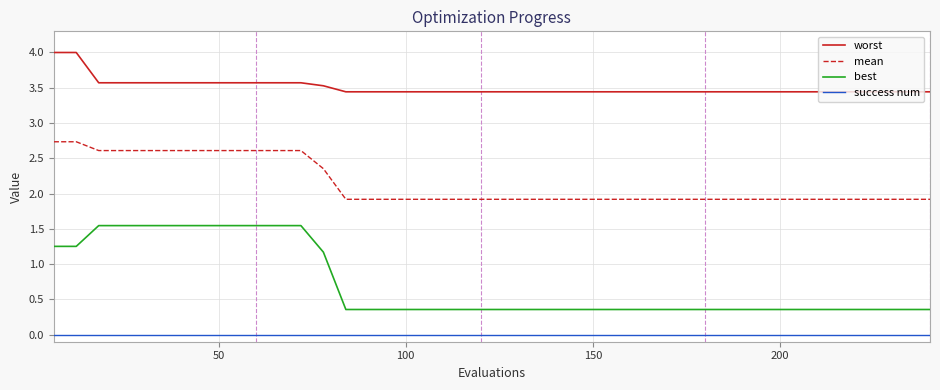

Rank the series by their maximum value, from lowest to highest.

success num, best, mean, worst